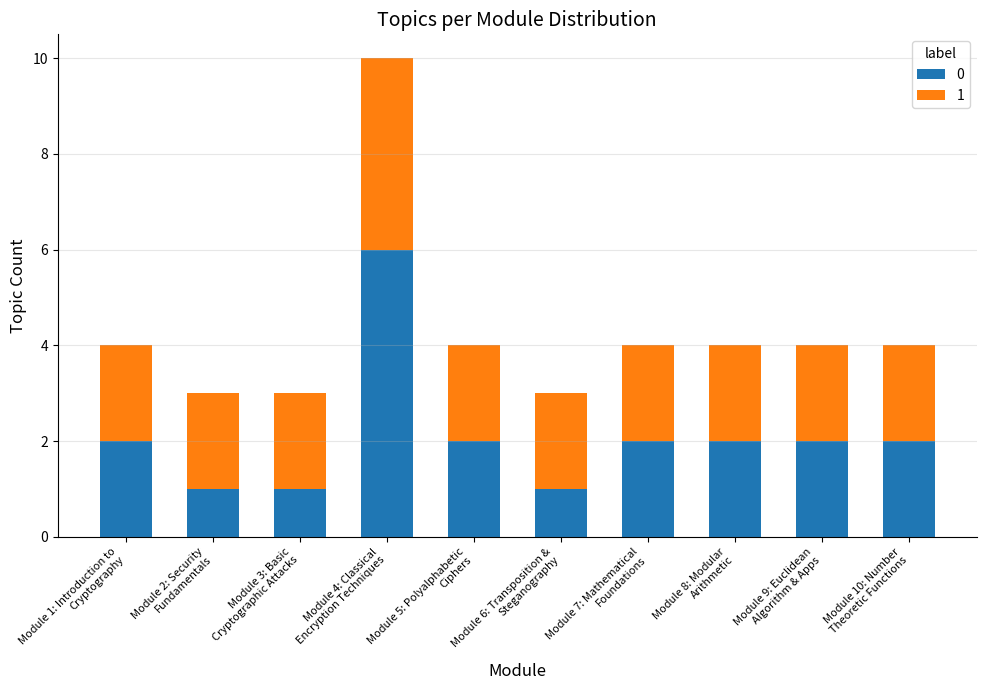

What is the highest value of the 0 series?

6